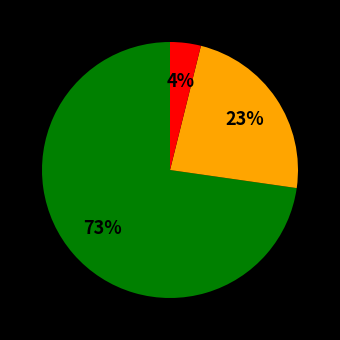

To the nearest percent, what is the difference between the largest and smallest slice percentages?

69%